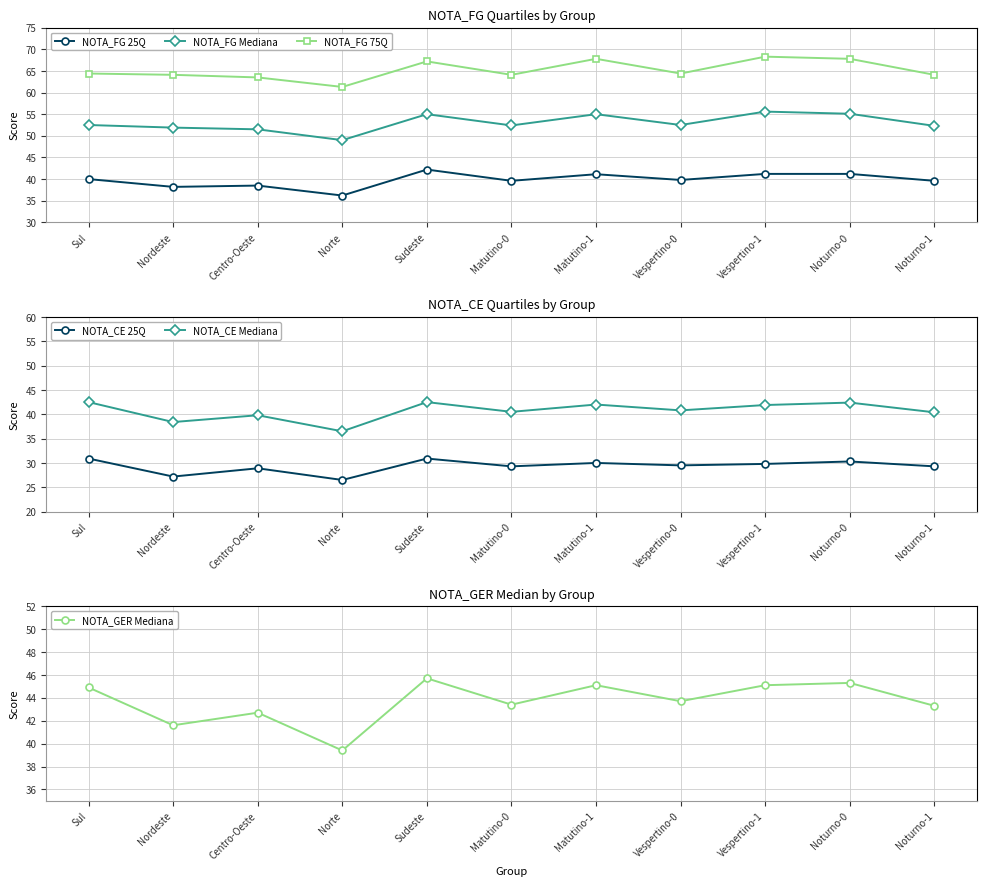

What are all the series names shown in the legend?

NOTA_FG 25Q, NOTA_FG Mediana, NOTA_FG 75Q, NOTA_CE 25Q, NOTA_CE Mediana, NOTA_GER Mediana